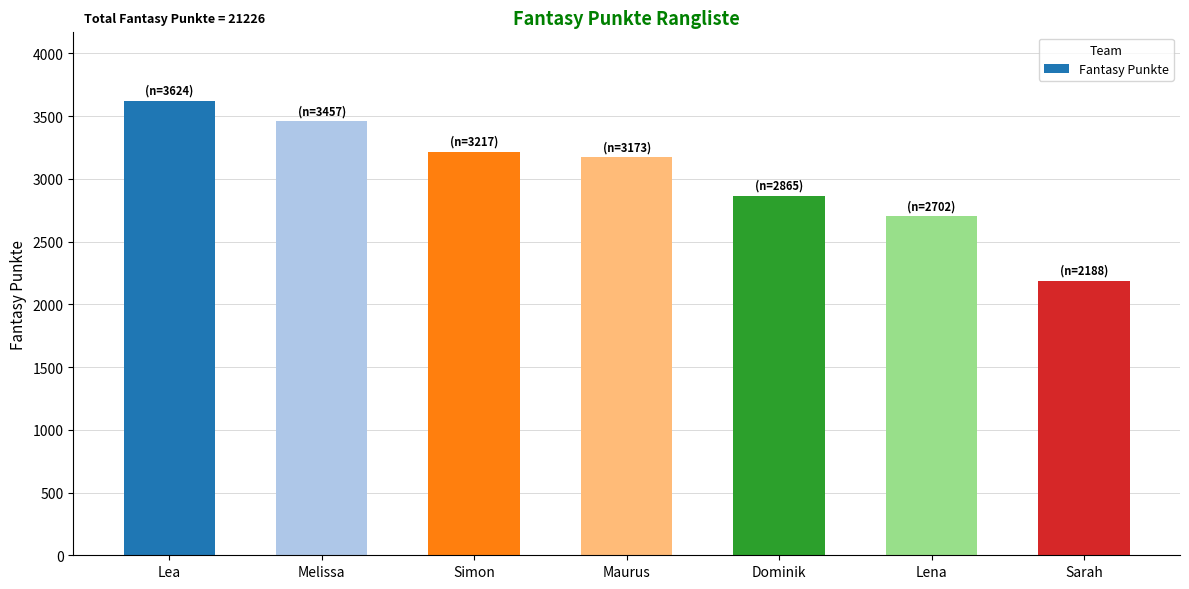

What is the greatest value displayed?

3624